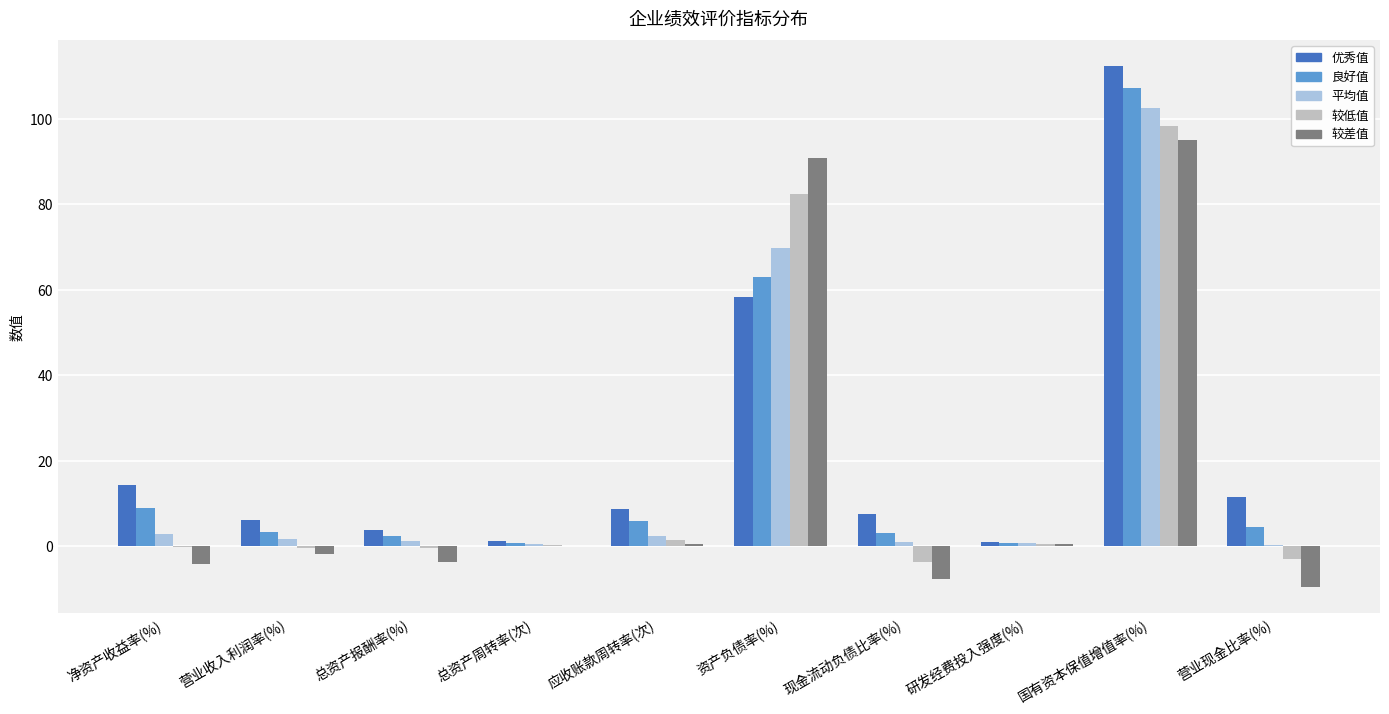

At which label does 良好值 first exceed 4?

净资产收益率(%)